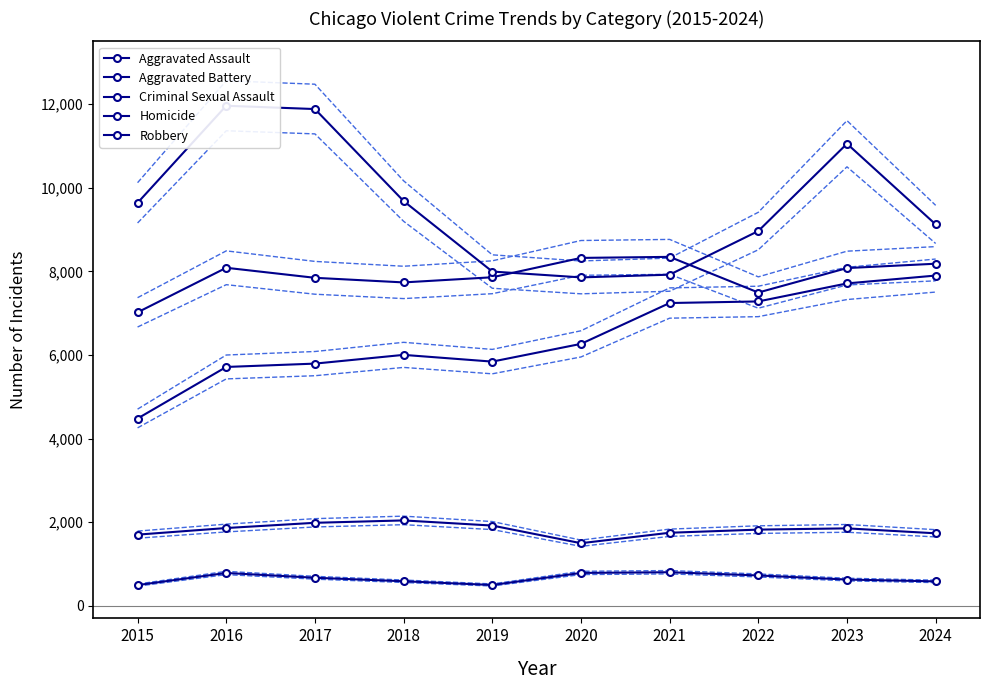

Reading right to left, extract all data points from this chart.

Aggravated Assault: 7899	7711	7280	7242	6265	5841	6002	5793	5713	4480
Aggravated Battery: 8182	8078	7493	8346	8321	7858	7735	7845	8085	7019
Criminal Sexual Assault: 1735	1853	1823	1748	1498	1920	2043	1986	1861	1703
Homicide: 585	629	727	804	787	499	588	672	786	496
Robbery: 9122	11052	8964	7920	7855	7995	9681	11881	11960	9638